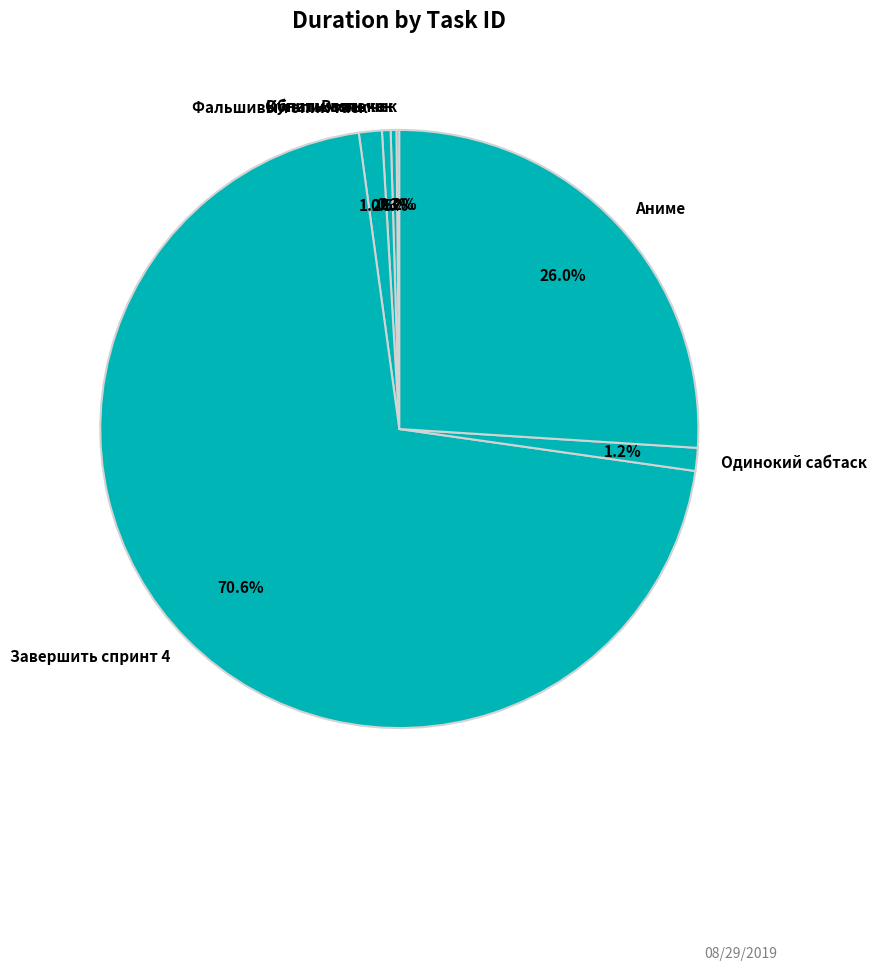

Which has a higher value, Обналичить чек or Одинокий сабтаск?

Одинокий сабтаск